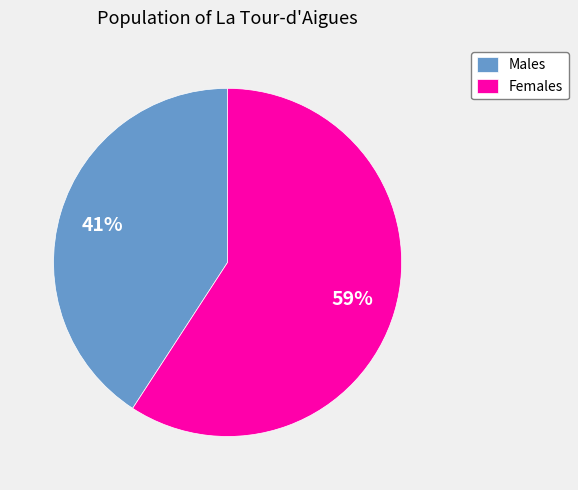

Is it true that Females is 59% of the pie?

True